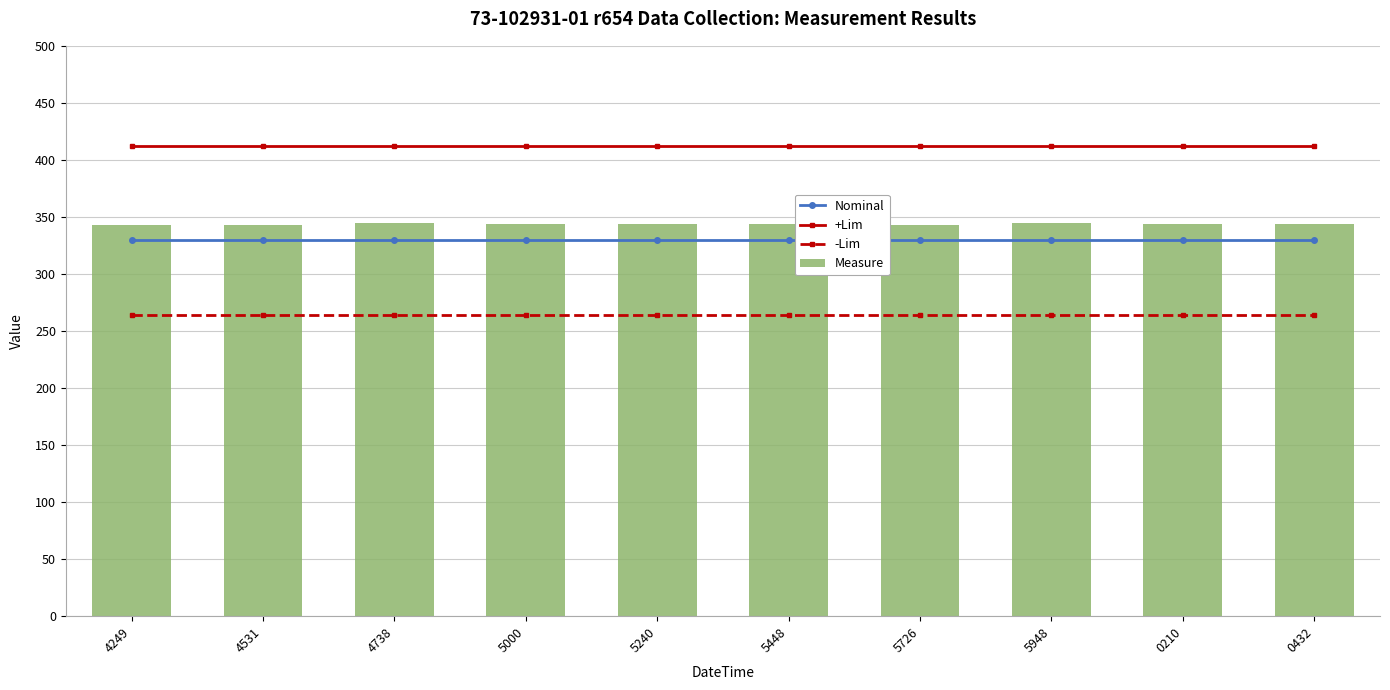

Which category has the highest value in the -Lim series?

4249